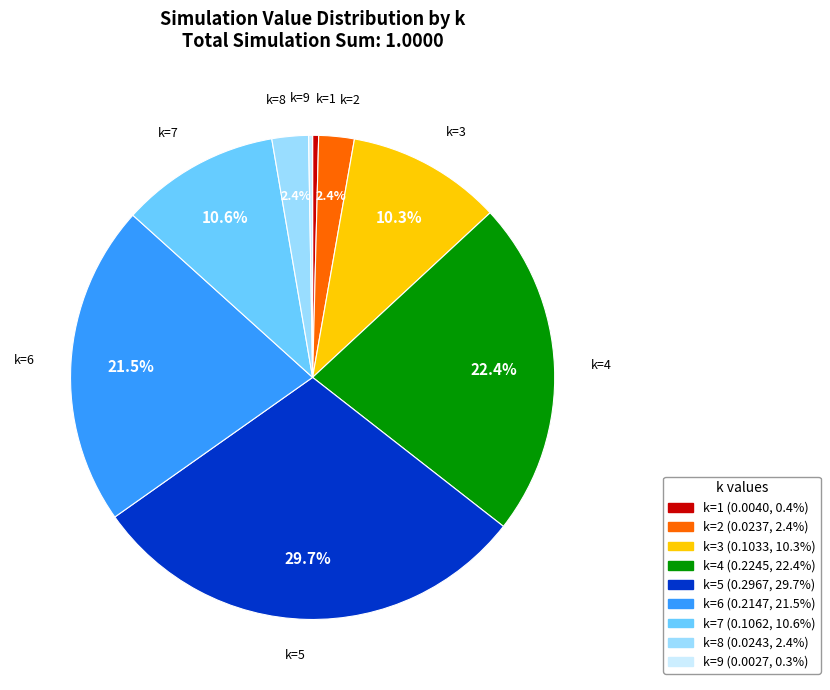

To the nearest percent, what is the combined percentage of k=6 and k=3?

32%